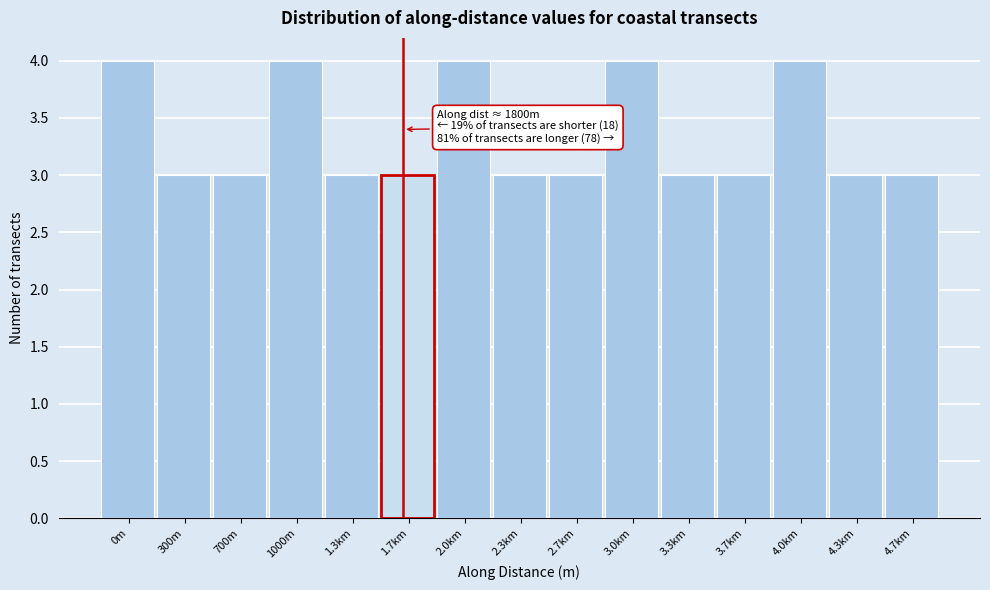

Reading right to left, transcribe all the data shown in this chart.

4.7km=3	4.3km=3	4.0km=4	3.7km=3	3.3km=3	3.0km=4	2.7km=3	2.3km=3	2.0km=4	1.7km=3	1.3km=3	1000m=4	700m=3	300m=3	0m=4